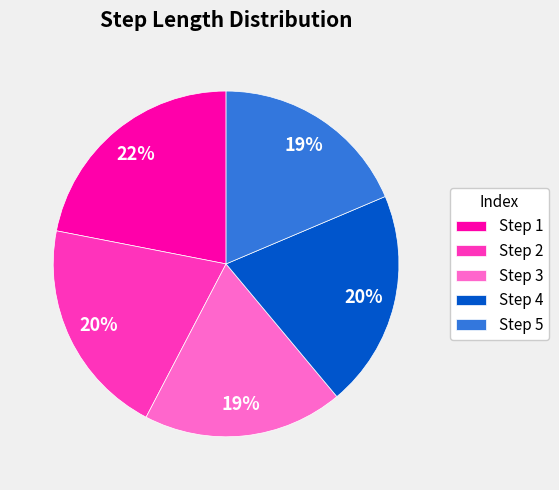

Does Step 2 account for over 50% of the chart?

No